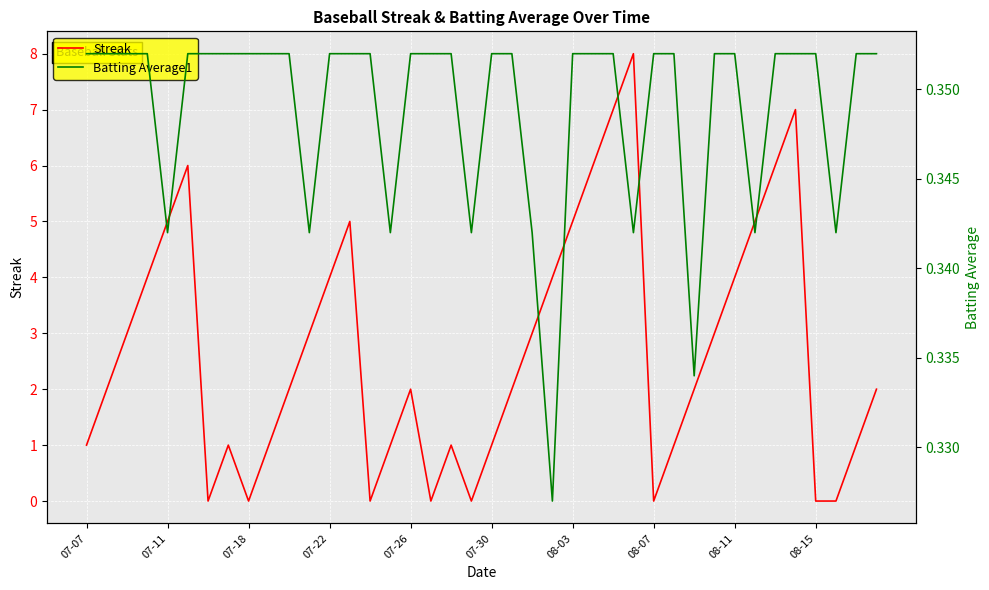

True or false: Streak has more than 2 points higher than both neighbors.

True